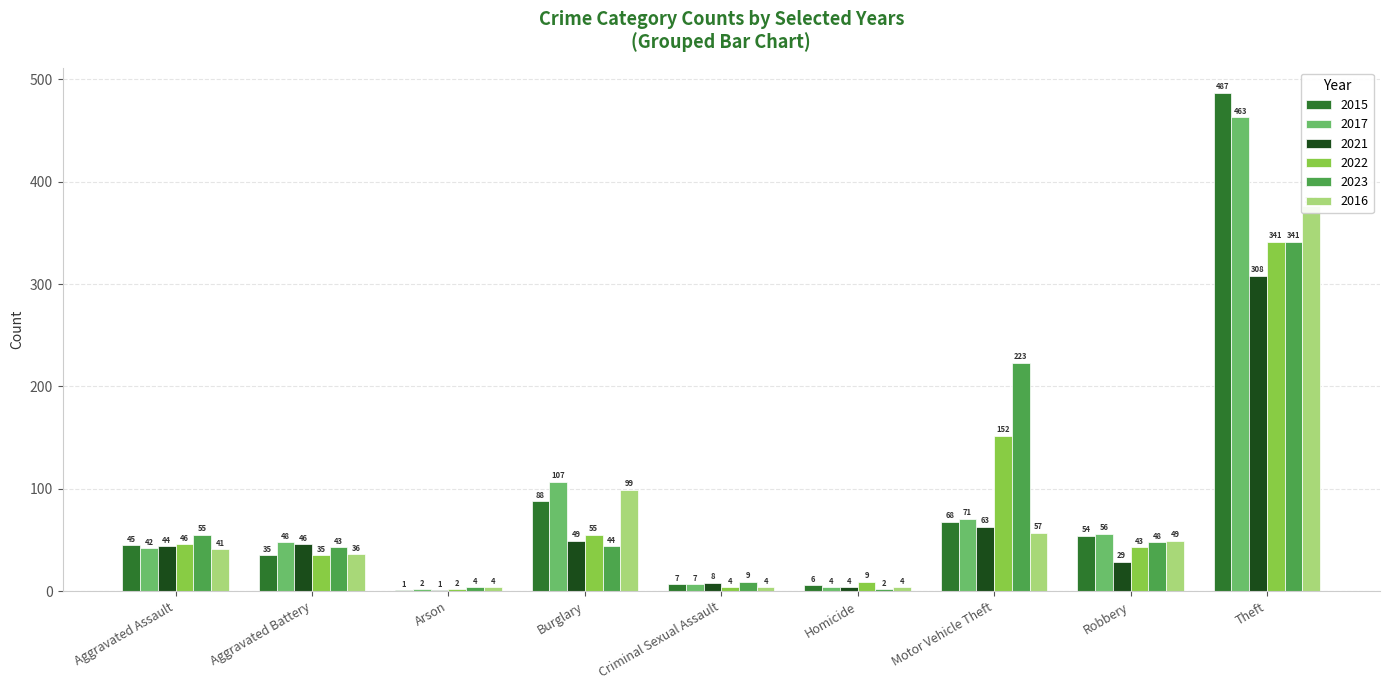

Which series has the largest total across all categories?

2017